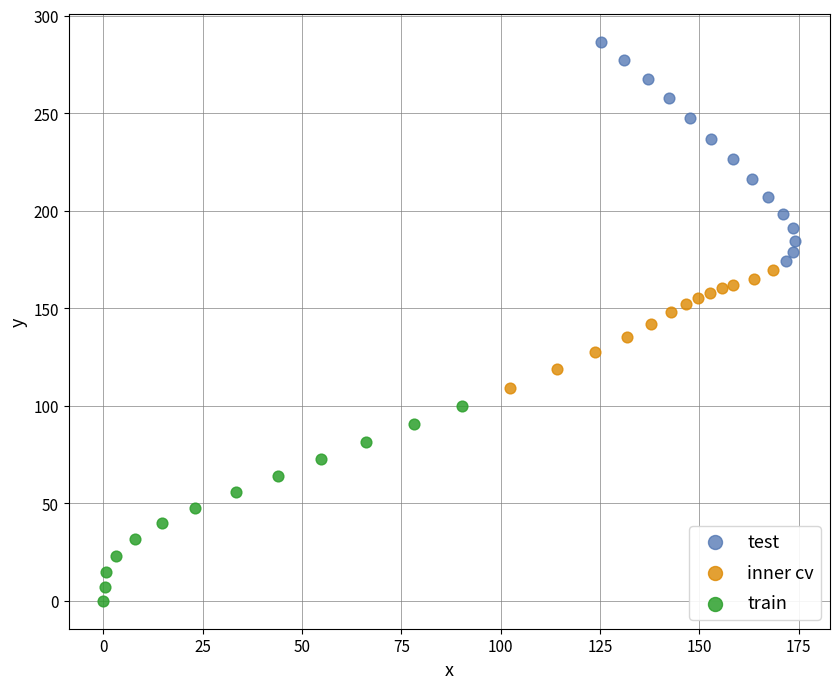

Which series contains the lowest Y value?

train